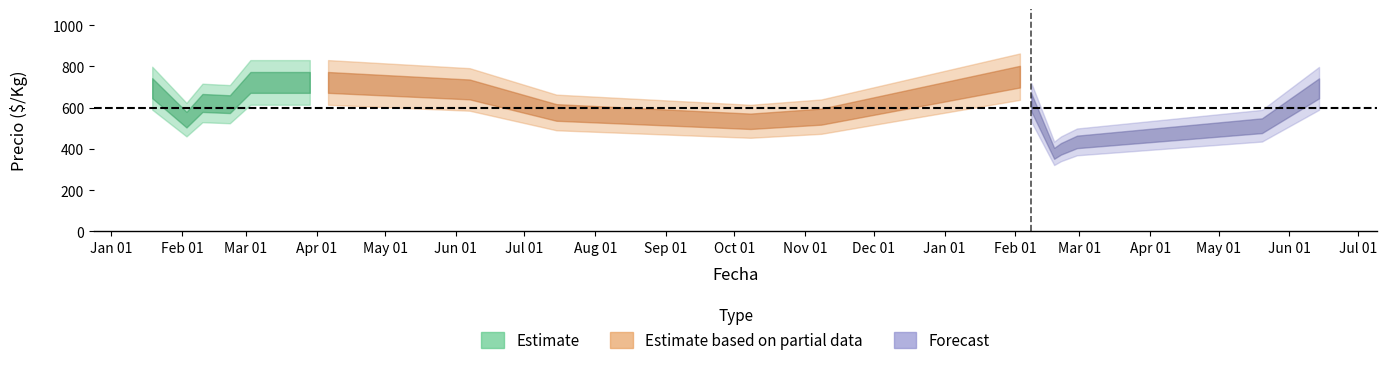

Between 2021-07-15 and 2021-02-10, which is larger?

2021-02-10